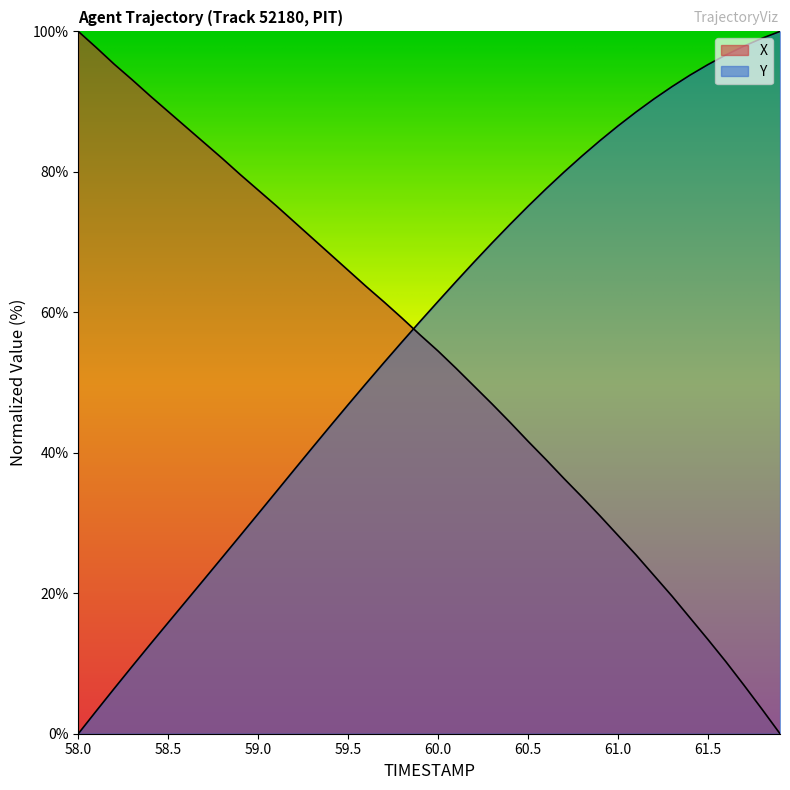

What is the highest value of the X series?

100.0